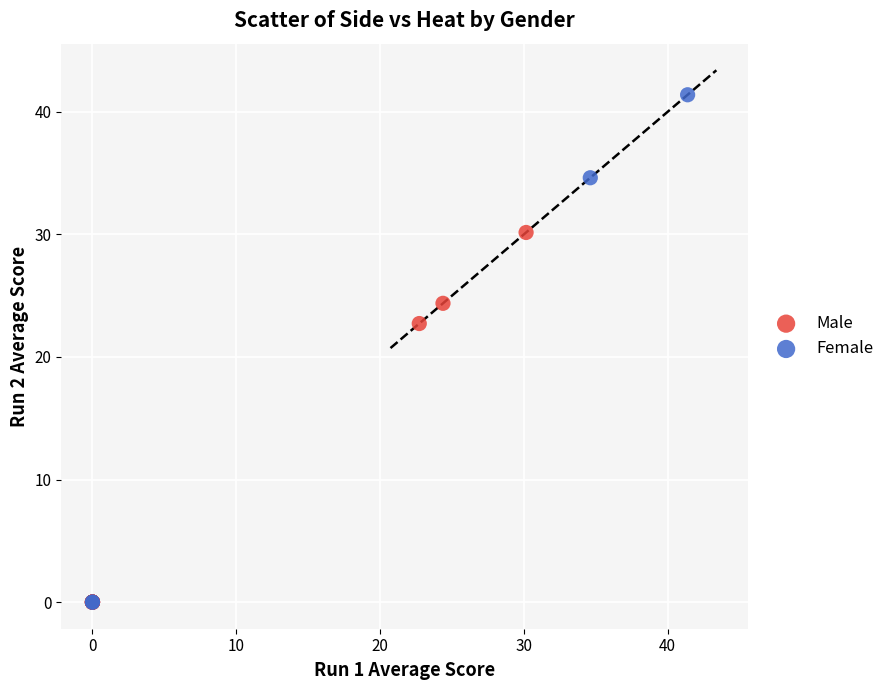

Which series has the widest spread of Y values?

Female